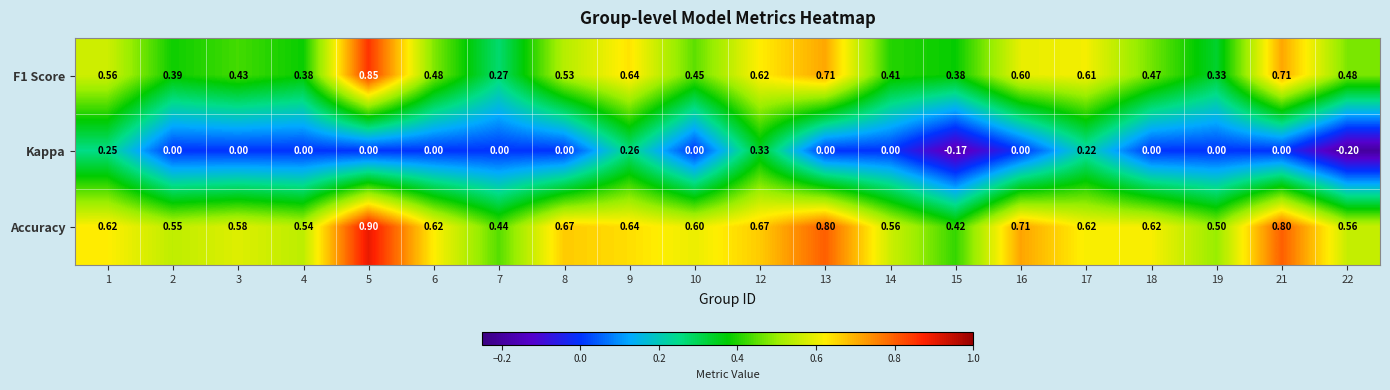

What is the total value across all series at 9?

1.5